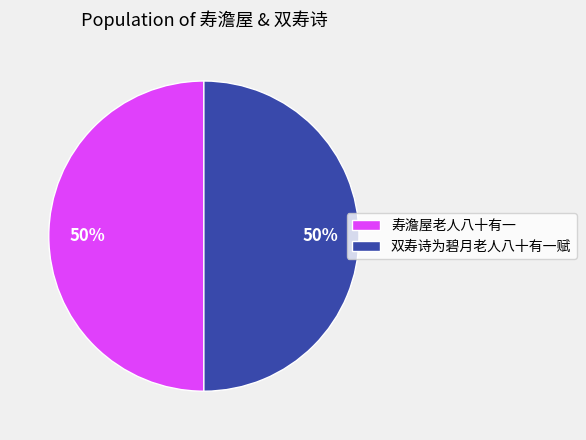

True or false: 寿澹屋老人八十有一 accounts for 41% of the total.

False